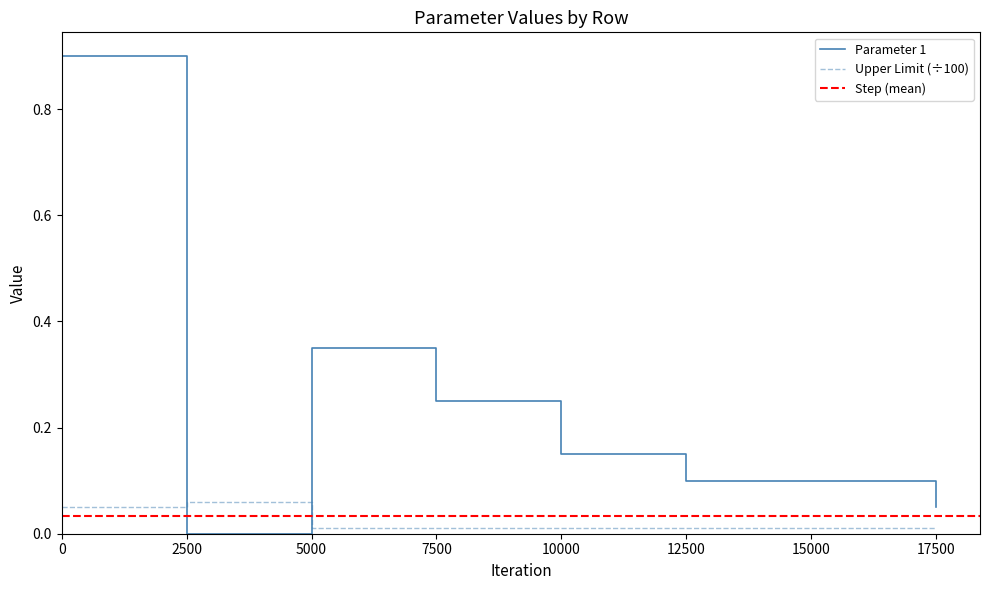

How many times do Upper Limit (÷100) and Parameter 1 cross each other?

2